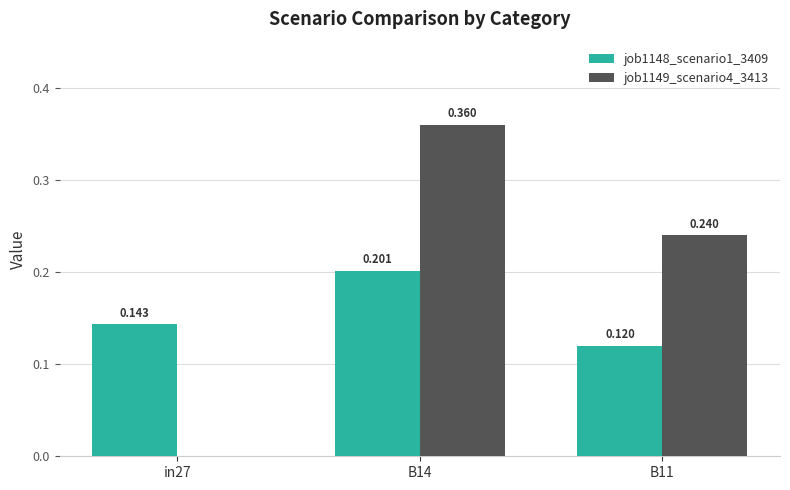

Is the value of job1149_scenario4_3413 at B14 greater than the value of job1148_scenario1_3409 at in27?

Yes